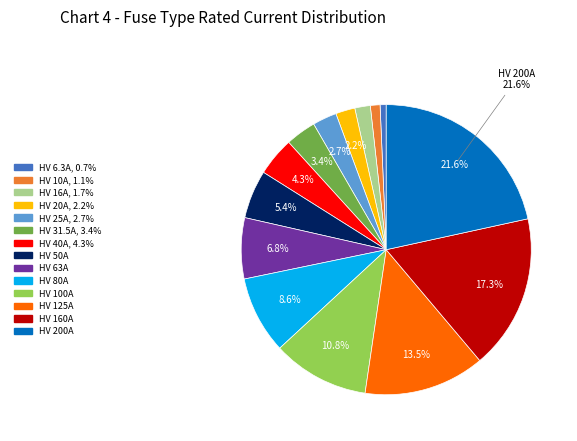

Is there a majority slice in this chart?

No